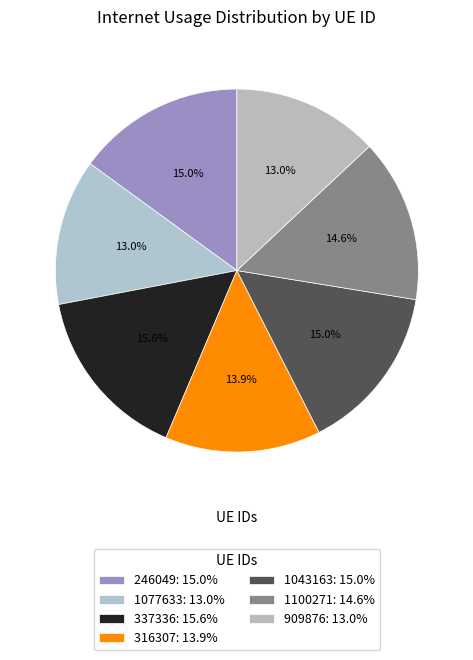

To the nearest percent, what portion does 1043163 represent?

15%